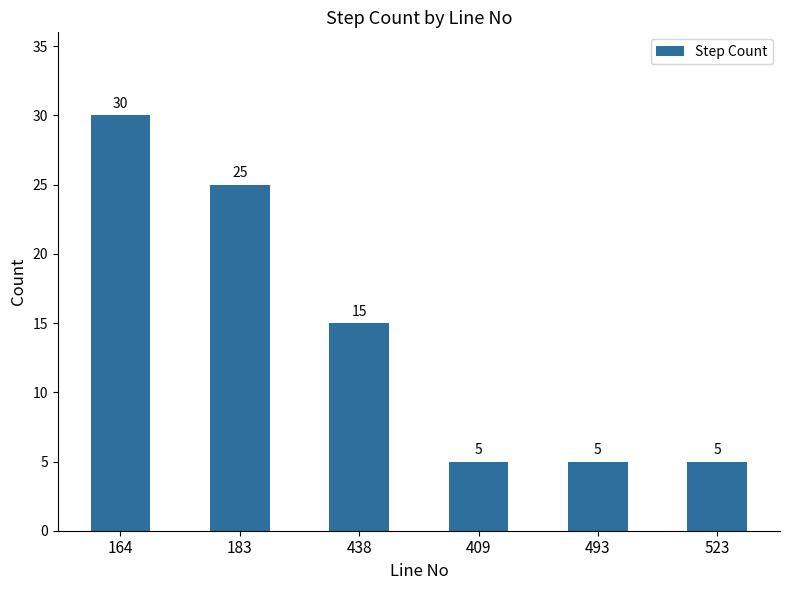

The chart shows a value of 3 at 493. True or false?

False